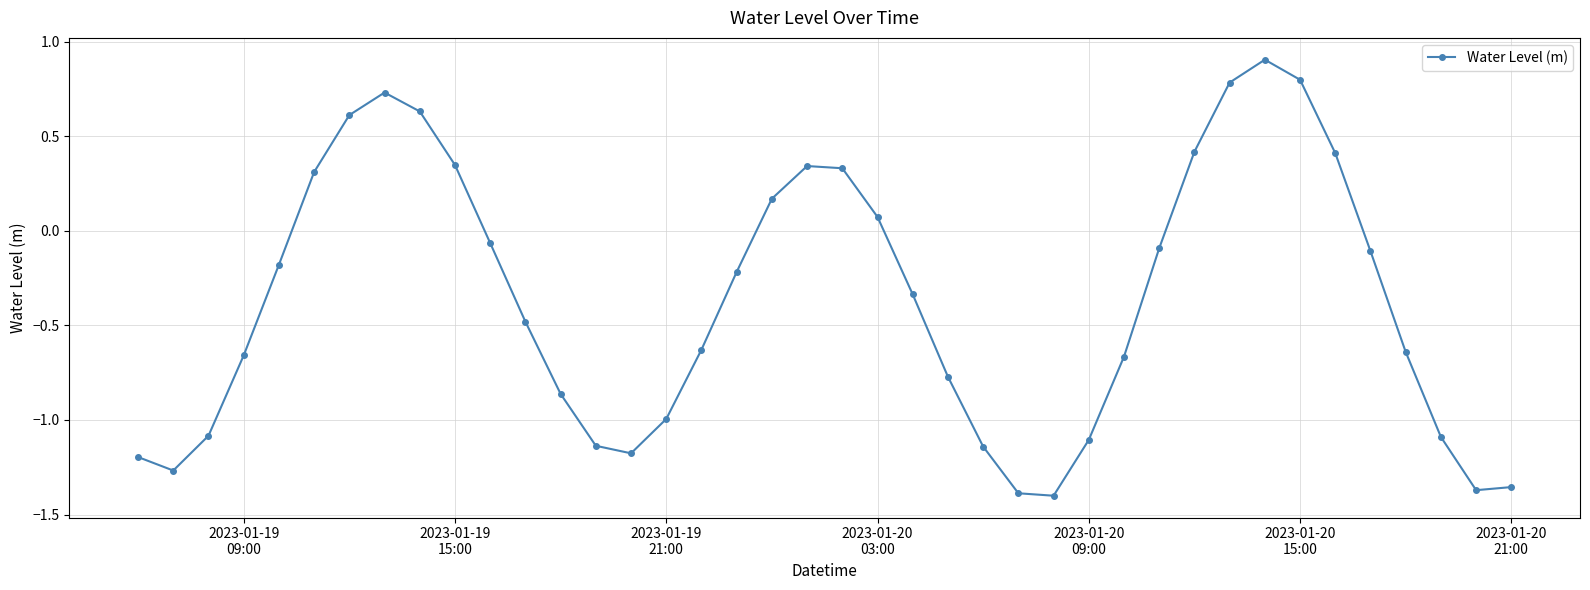

What is the greatest value displayed?

0.9